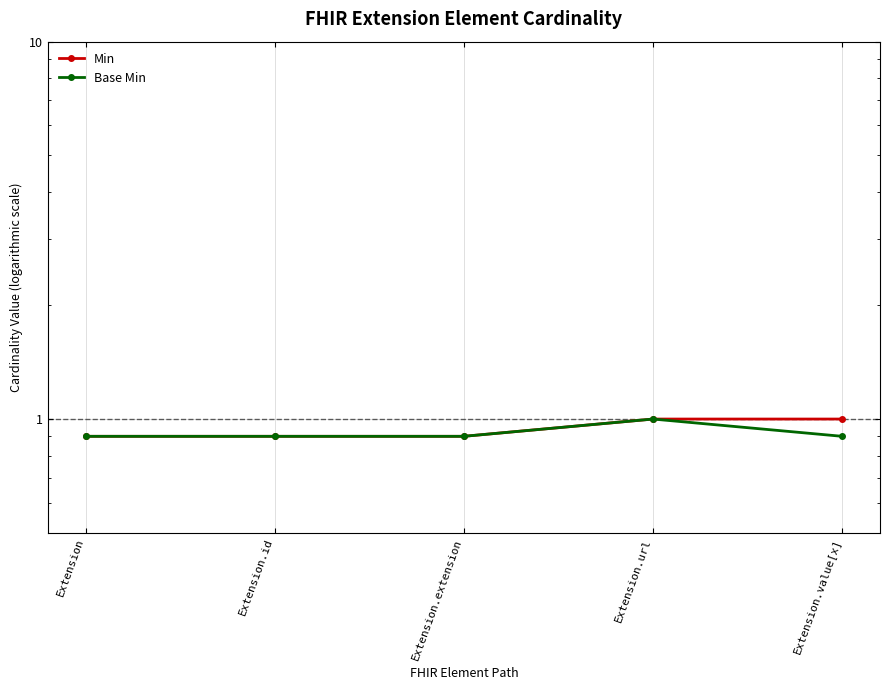

What is the label of the 3rd point from the left?

Extension.extension